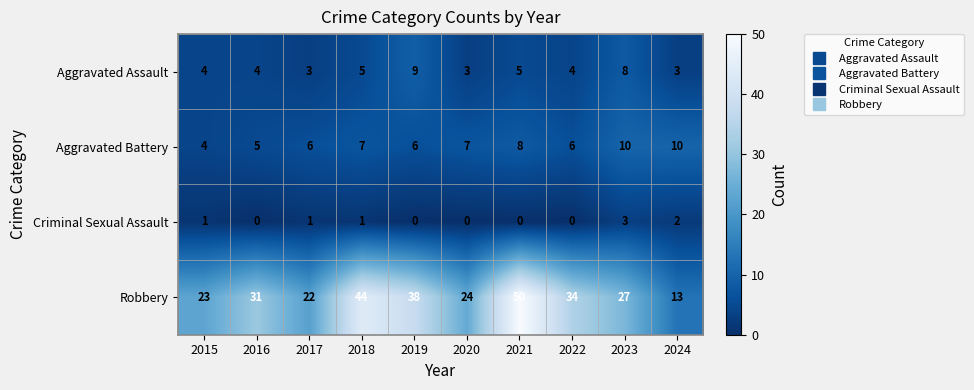

What is the spread (max minus min) of values at 2016?

31